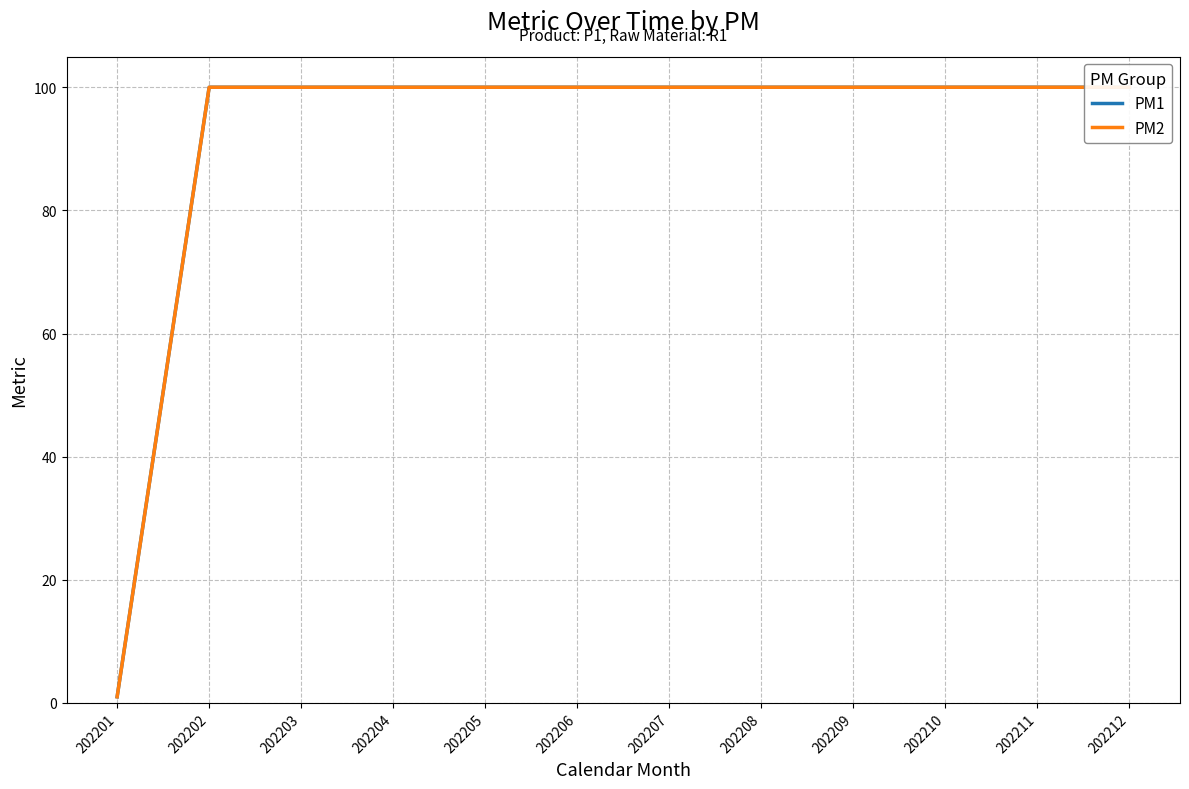

Which series has the largest range (max minus min)?

PM1